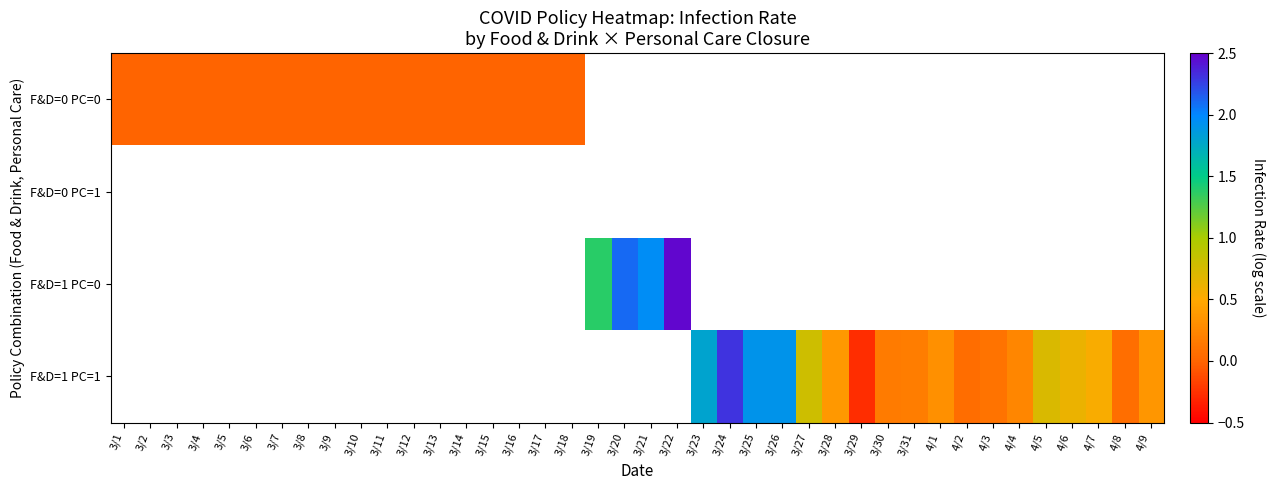

At how many categories does at least one series exceed 0?

21